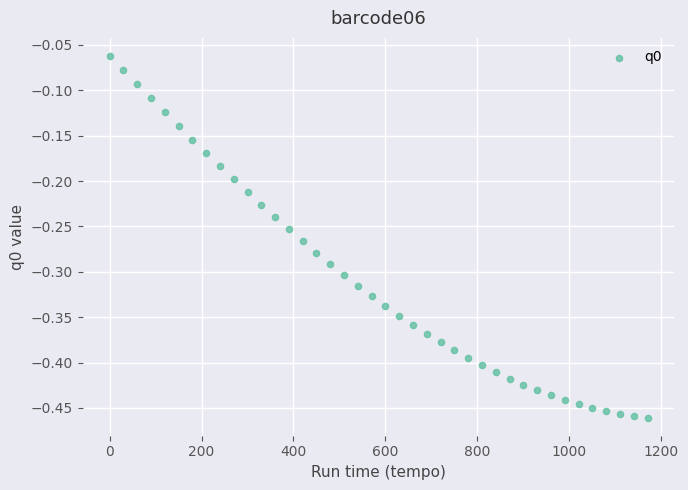

What is the range of Y values (max minus min)?

0.4